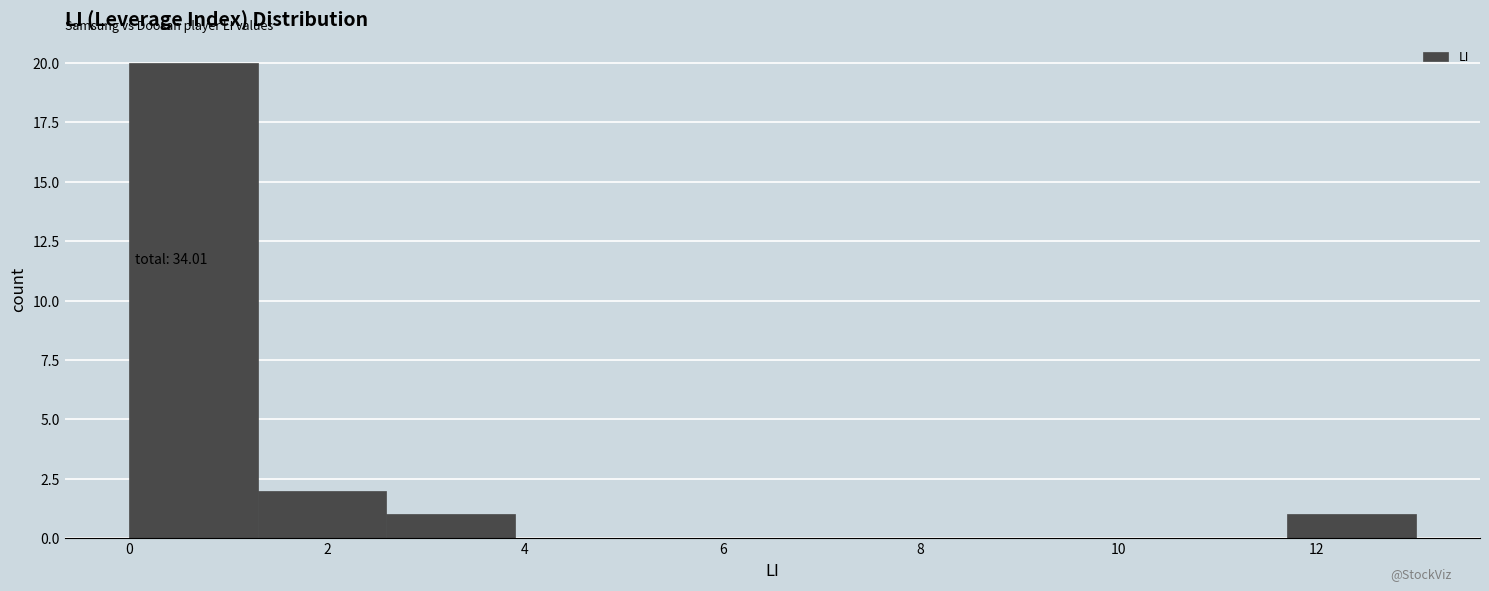

Which range on the x-axis has the tallest bar?

0.0 to 1.3